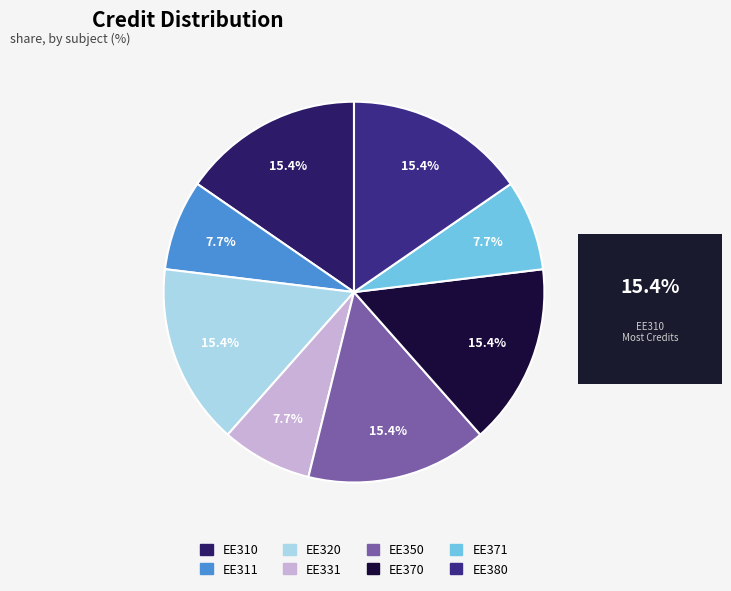

How much of the chart is everything except EE310?

84.6%